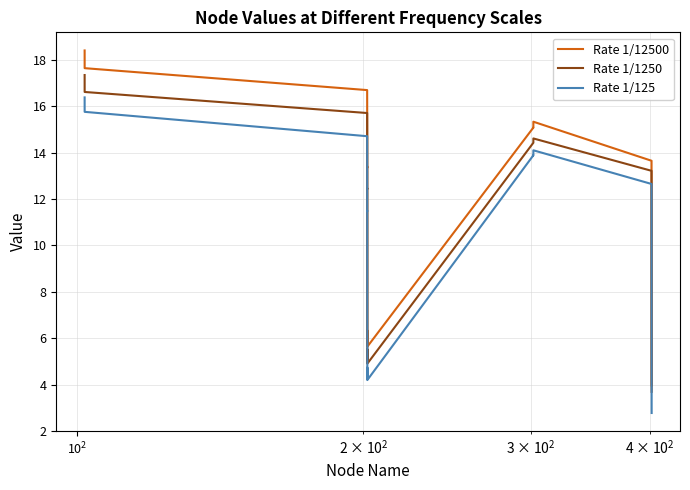

Rank the series by their maximum value, from lowest to highest.

Rate 1/125, Rate 1/1250, Rate 1/12500